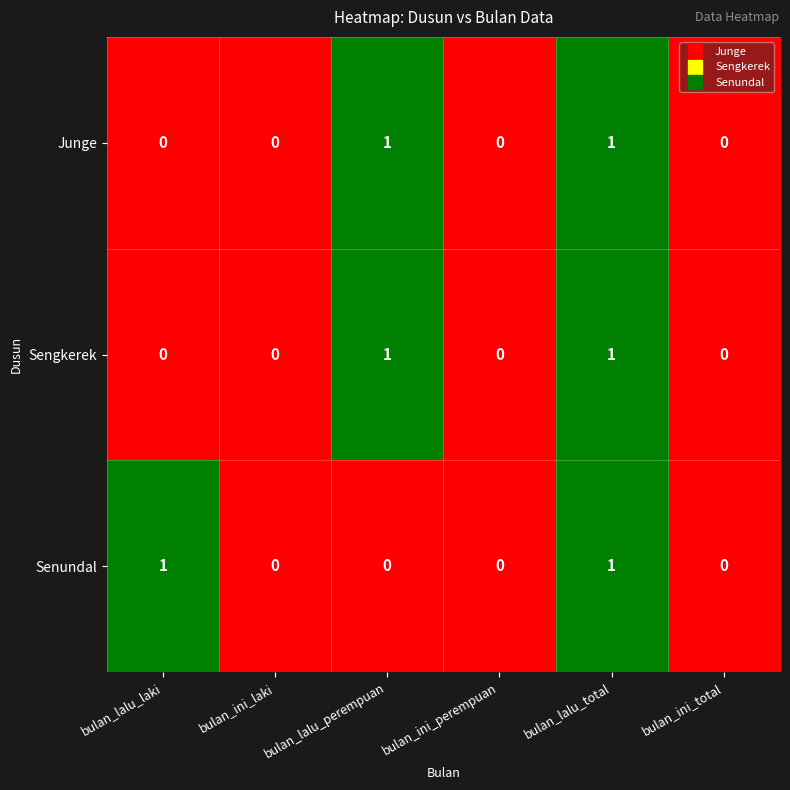

Is the value of Sengkerek at bulan_lalu_laki greater than the value of Junge at bulan_lalu_total?

No